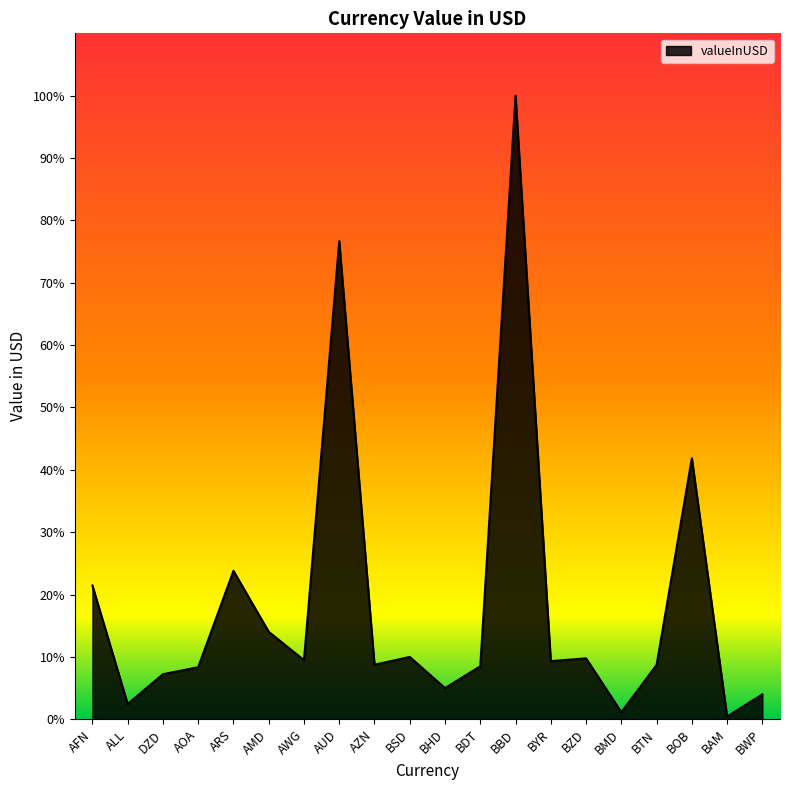

Where does the data first go above 7?

AFN